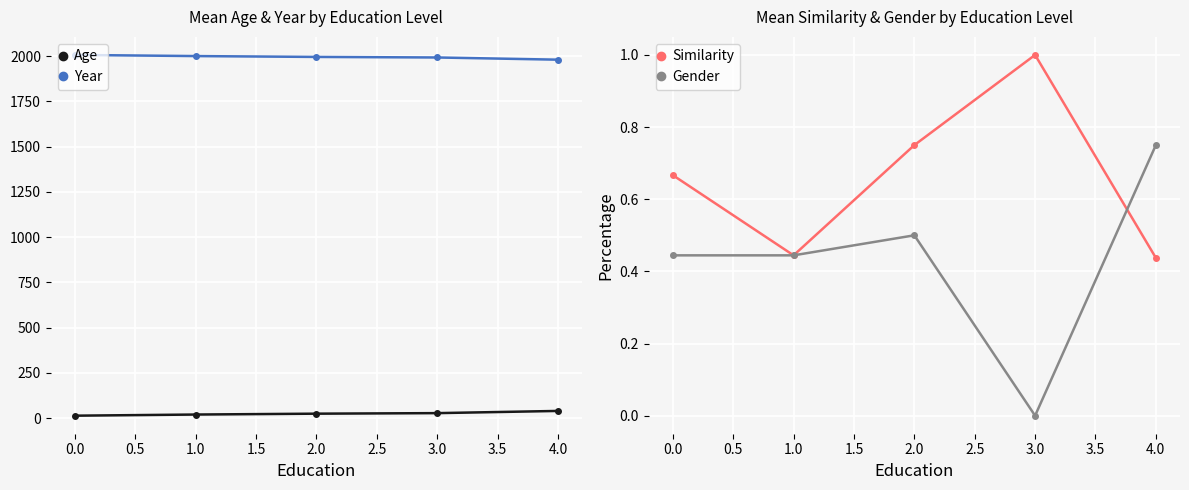

What is the minimum value for Year?

1979.9